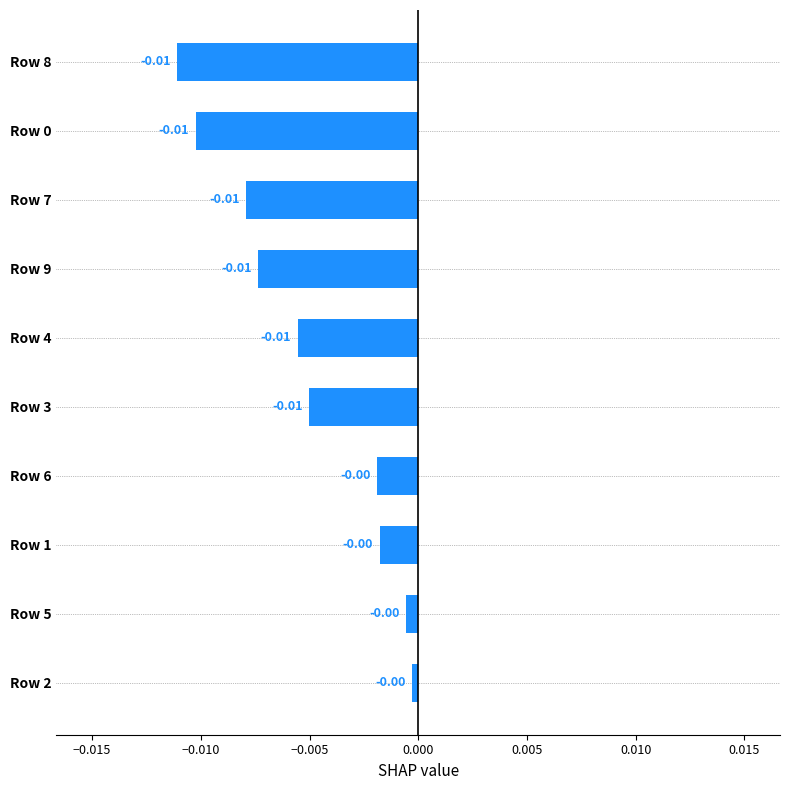

Which has a higher value, Row 5 or Row 9?

Row 5